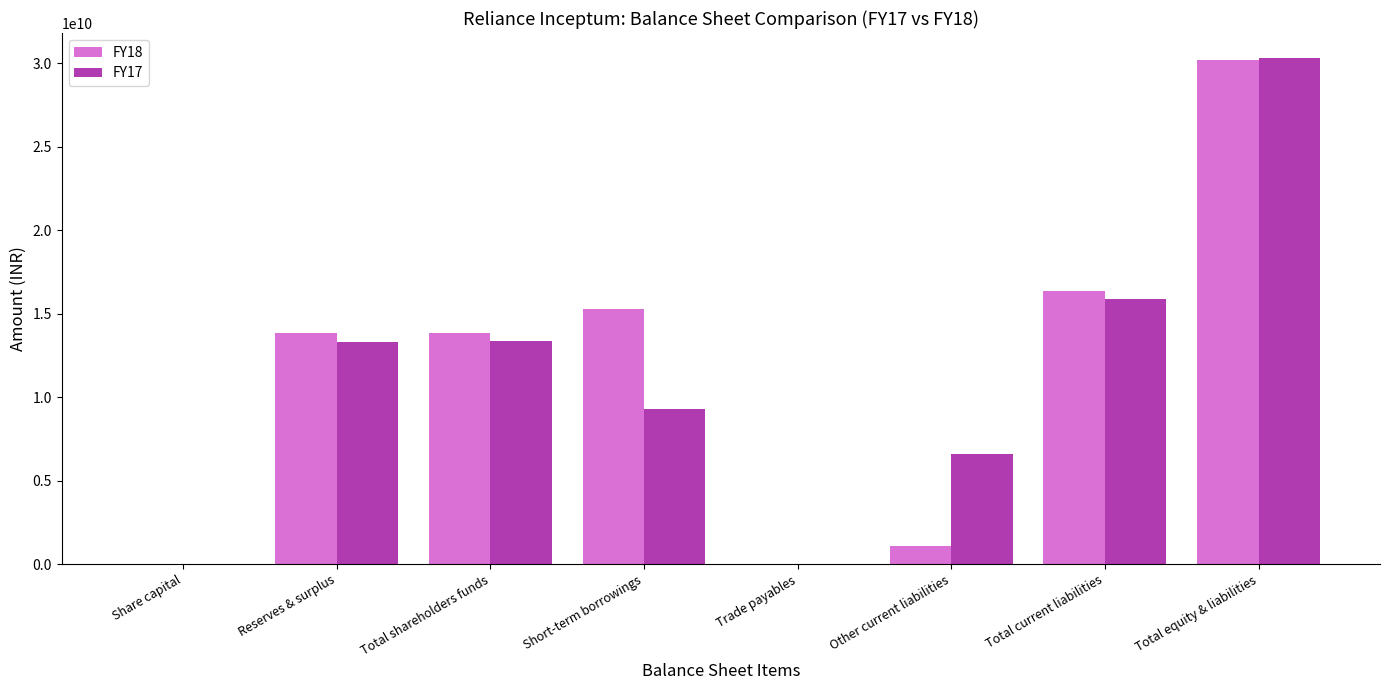

Which series has the largest range (max minus min)?

FY17